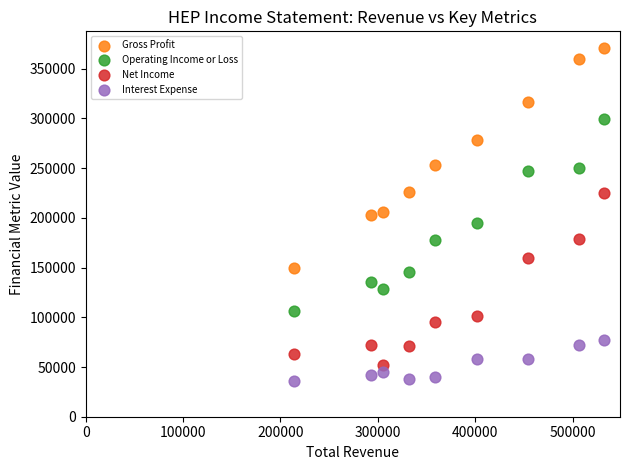

Which series contains the highest Y value?

Gross Profit